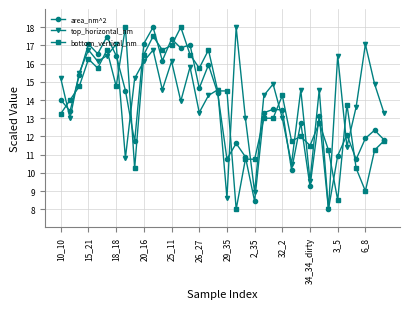

What is the value of the bottom_vertical_nm point at the 10th from the left?

16.5